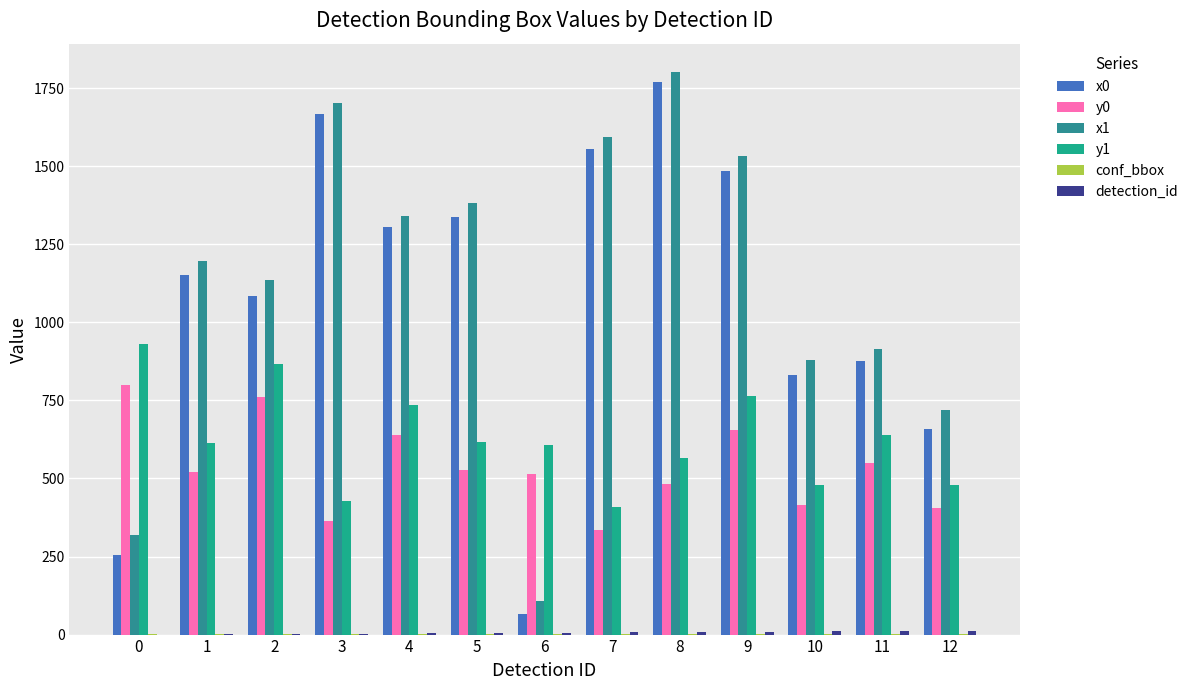

How many data points in y1 are above 612?

7